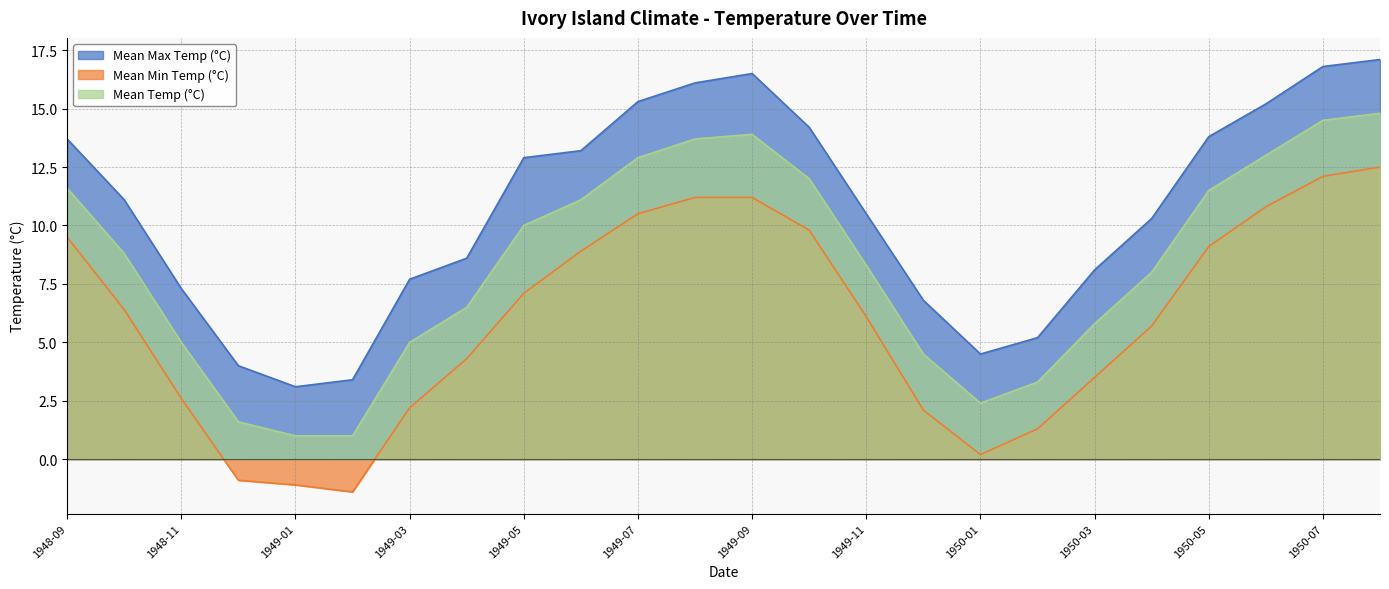

True or false: Mean Temp (°C) and Mean Min Temp (°C) cross at least once.

False